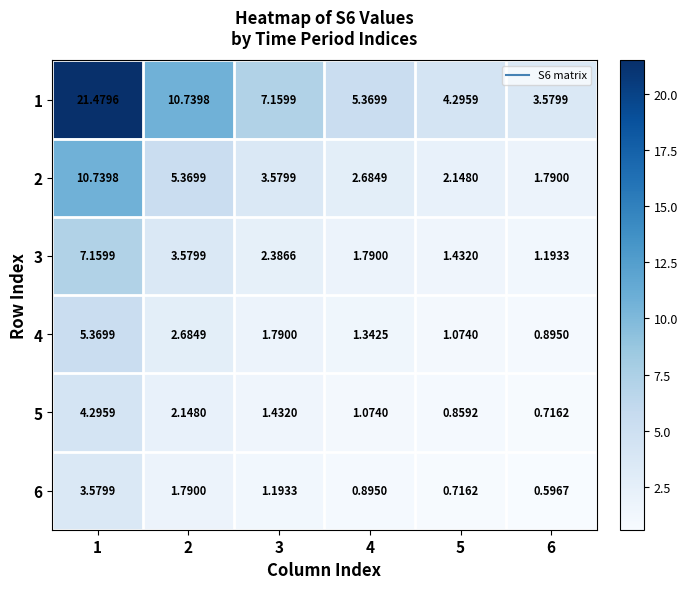

Is the value of 2 at 2 greater than the value of 3 at 3?

Yes